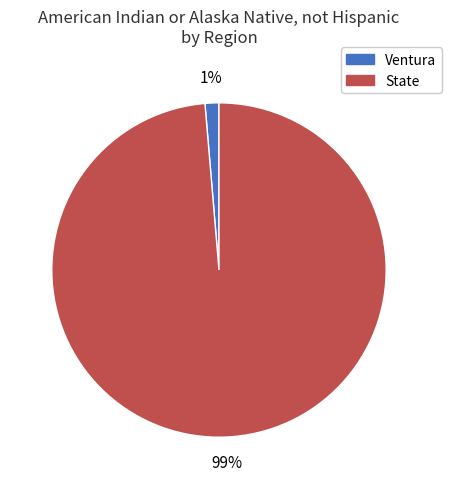

How many slices are in this pie chart?

2